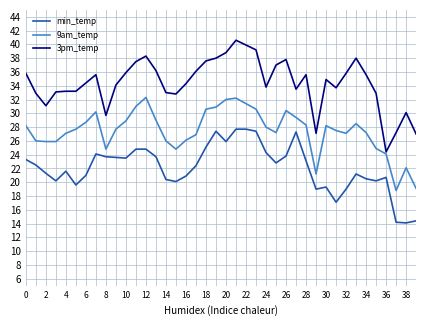

True or false: 3pm_temp and min_temp intersect in this chart.

False